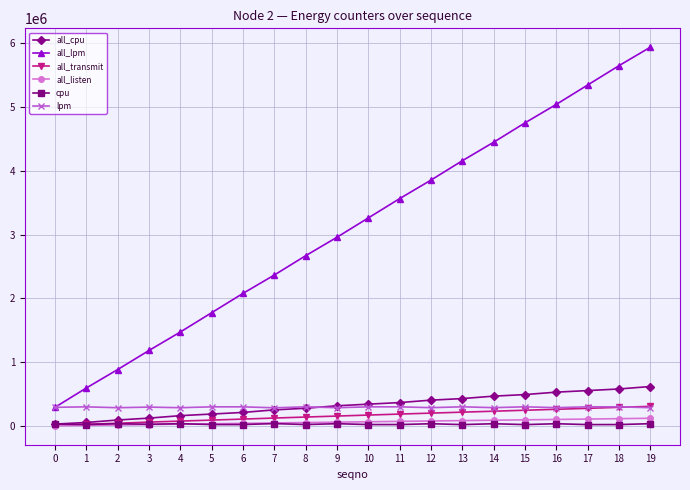

What is the sum of the all_lpm values at 2 and 9?

3844044